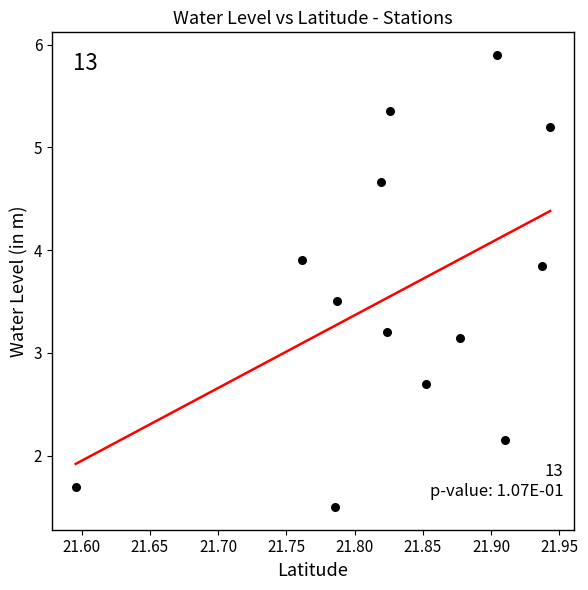

What is the range of Y values (max minus min)?

4.4